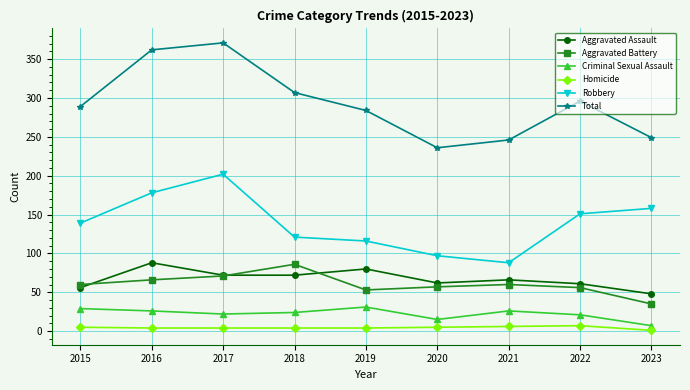

Which series changed the most between 2015 and 2021?

Robbery